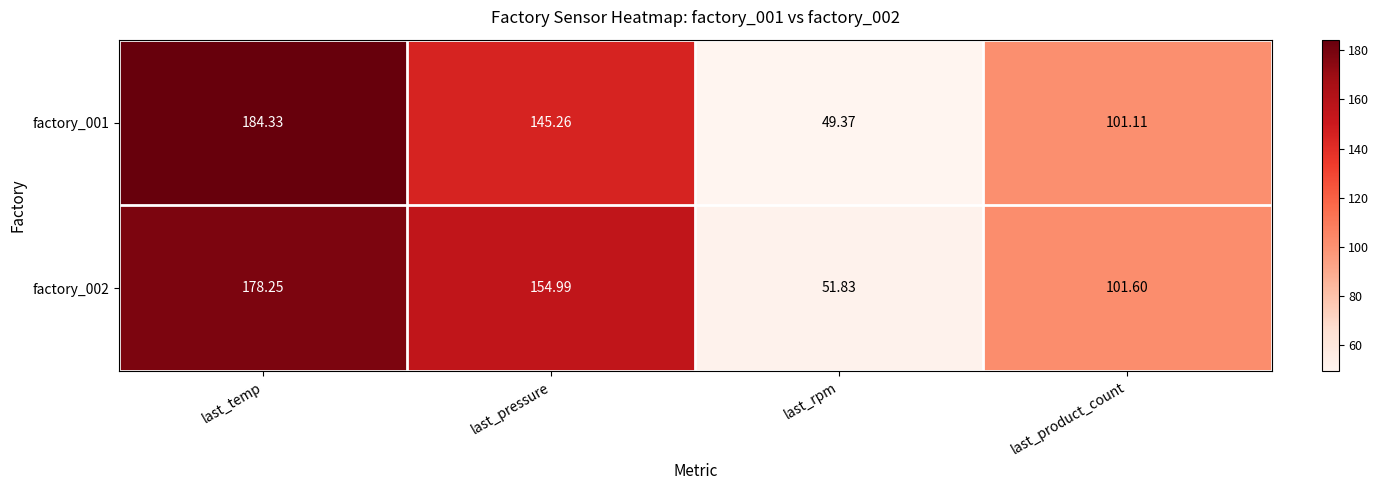

What is the difference between the highest and lowest values at last_temp?

6.1